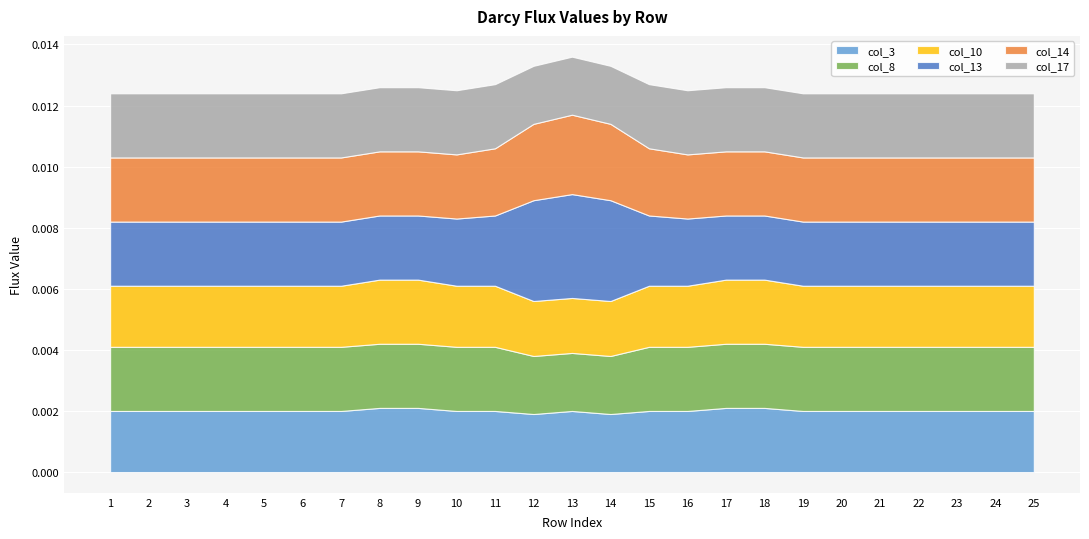

Which series has the widest spread of values?

col_13